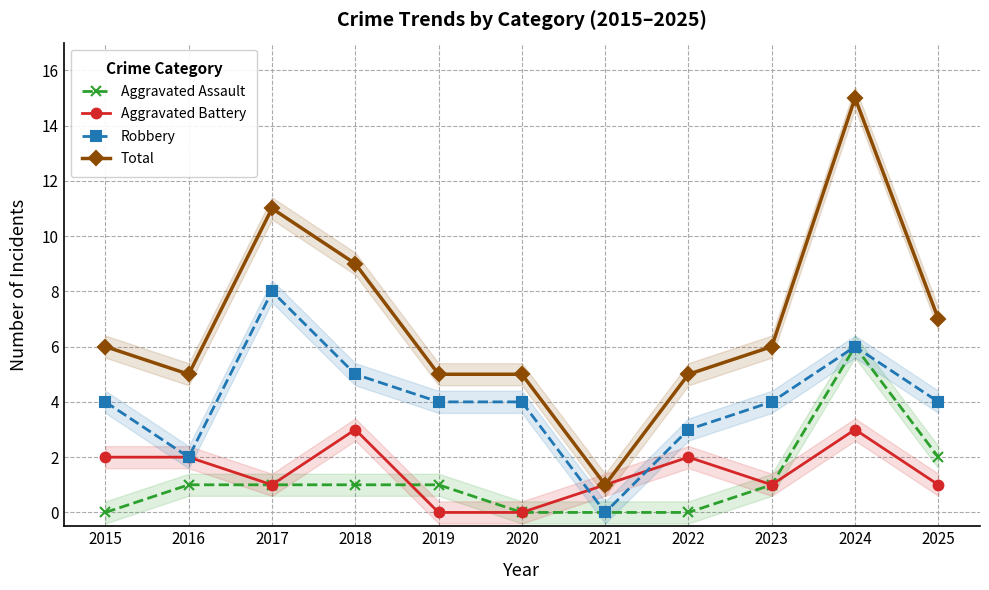

Reading left to right, list all the values displayed in this chart.

Aggravated Assault: 0	1	1	1	1	0	0	0	1	6	2
Aggravated Battery: 2	2	1	3	0	0	1	2	1	3	1
Robbery: 4	2	8	5	4	4	0	3	4	6	4
Total: 6	5	11	9	5	5	1	5	6	15	7